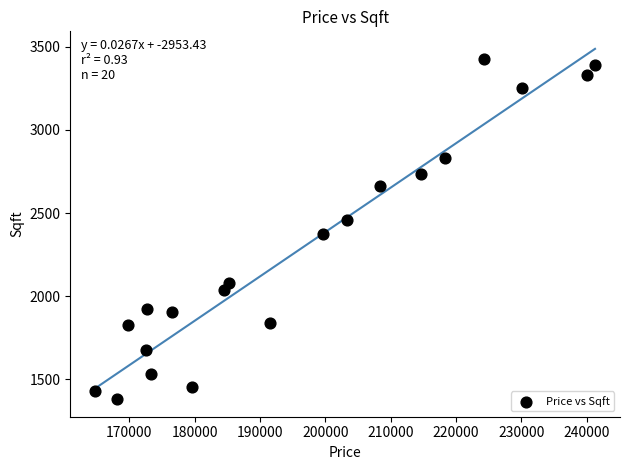

What is the range of X values (max minus min)?

76443